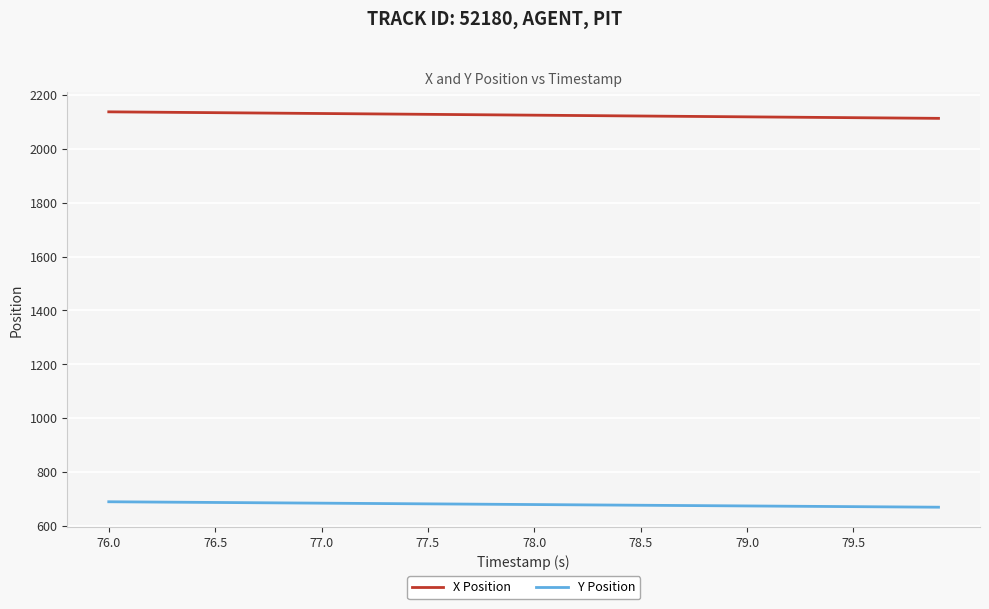

True or false: Y Position and X Position cross at least once.

False